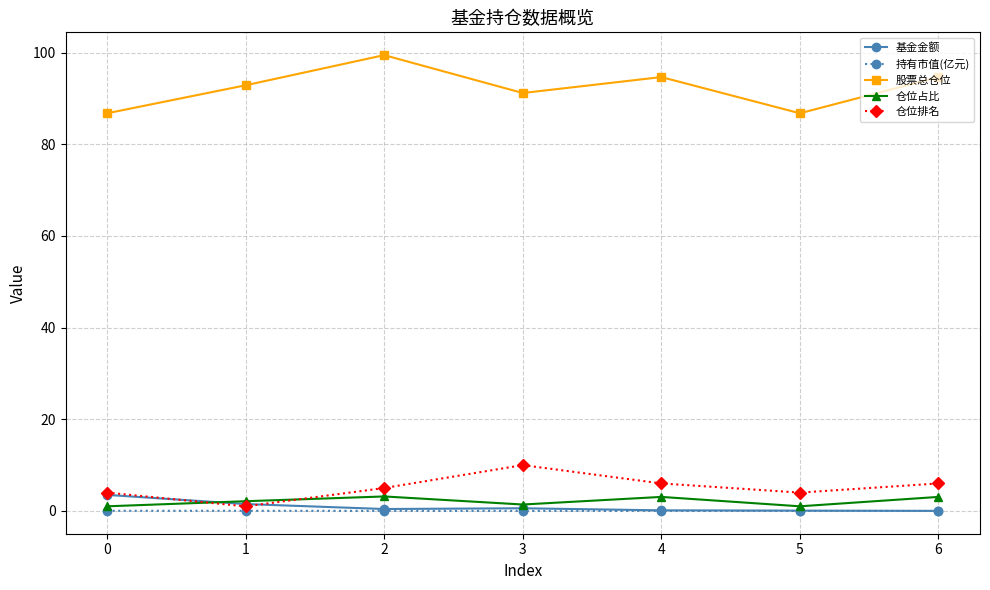

What is the sum of the 仓位排名 values at 2 and 0?

9.0